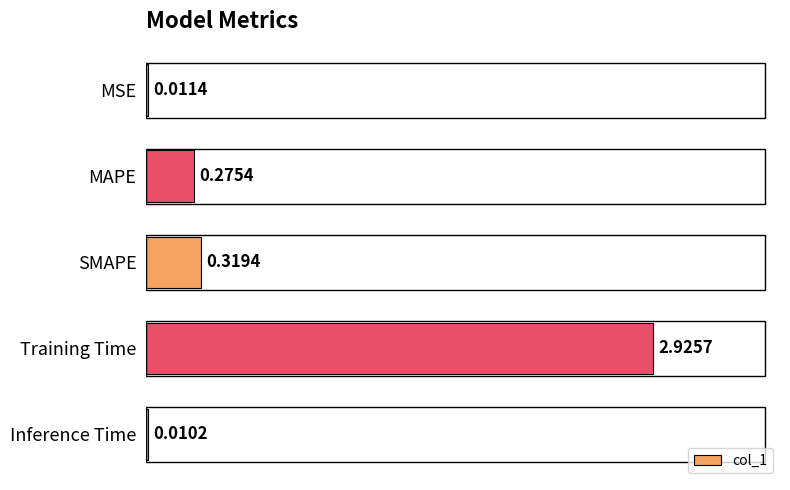

What is the sum of all values?

3.5